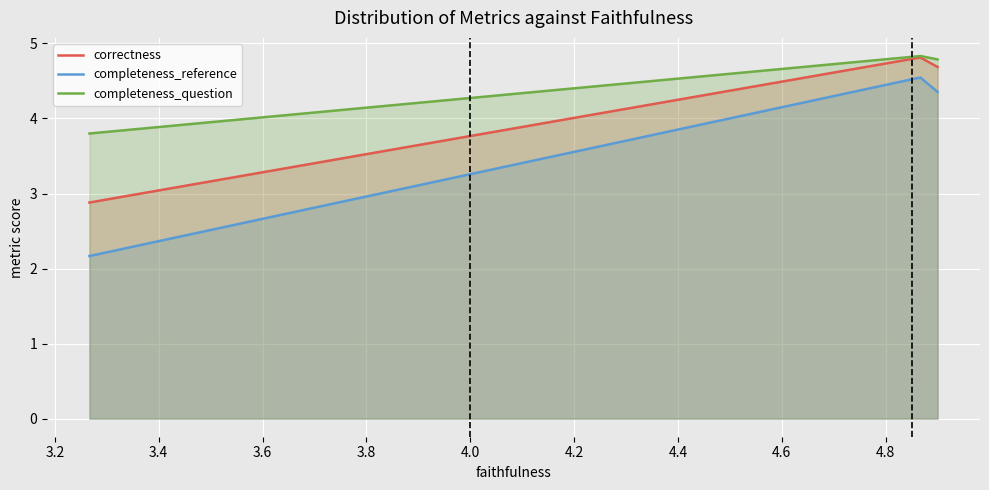

True or false: correctness and completeness_reference cross at least once.

False